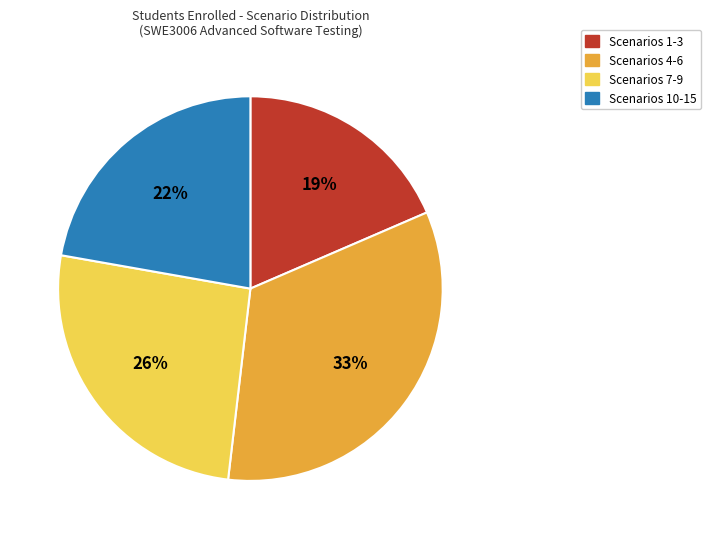

To the nearest percent, what portion does Scenarios 7-9 represent?

26%